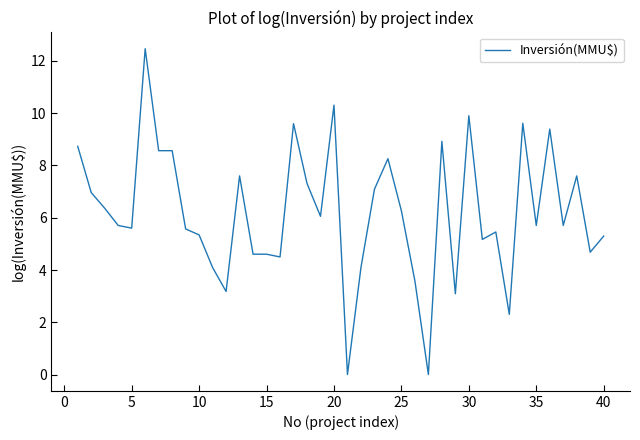

What is the difference between the maximum and minimum values?

12.5